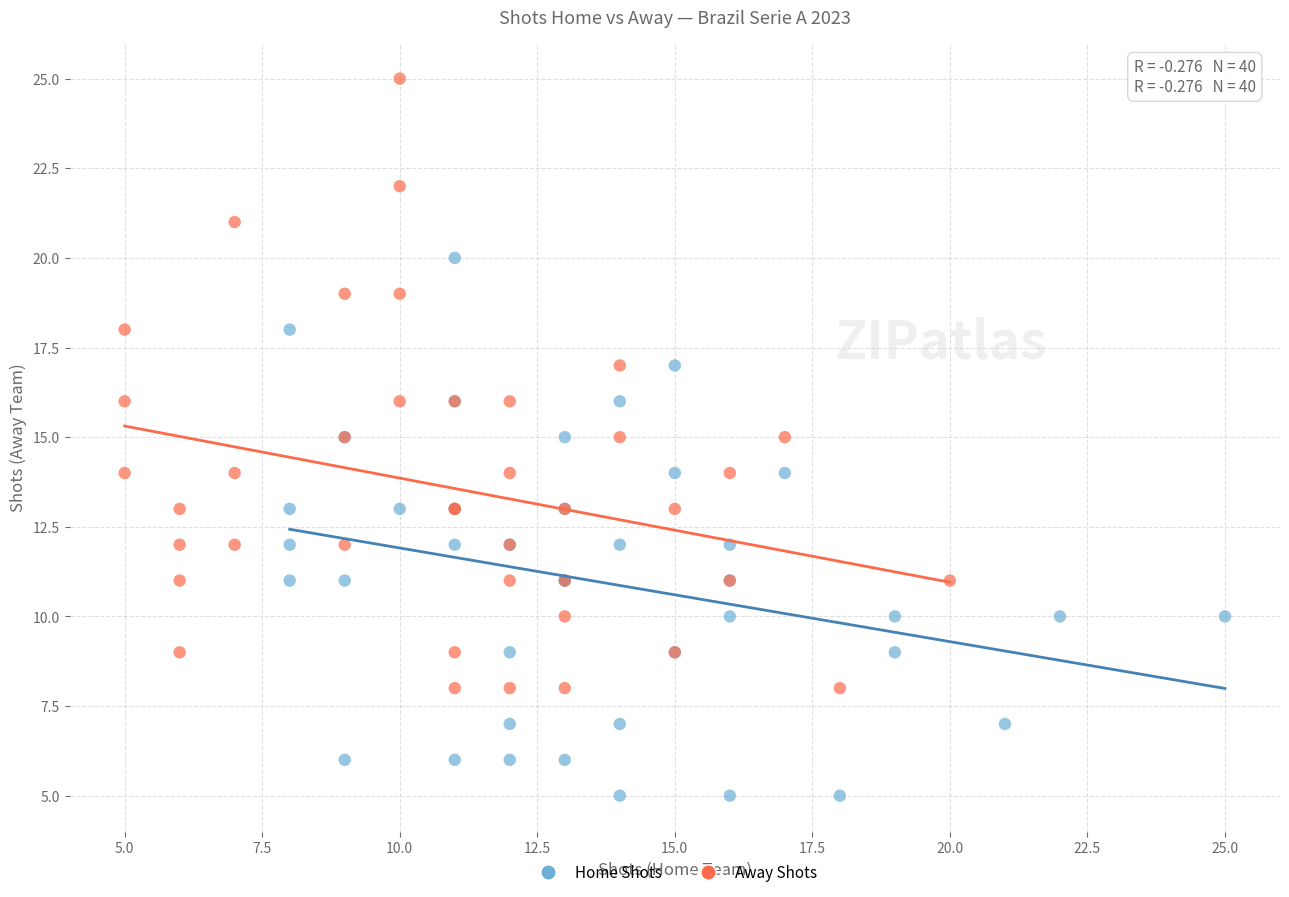

Which series has the widest spread of Y values?

Away Shots